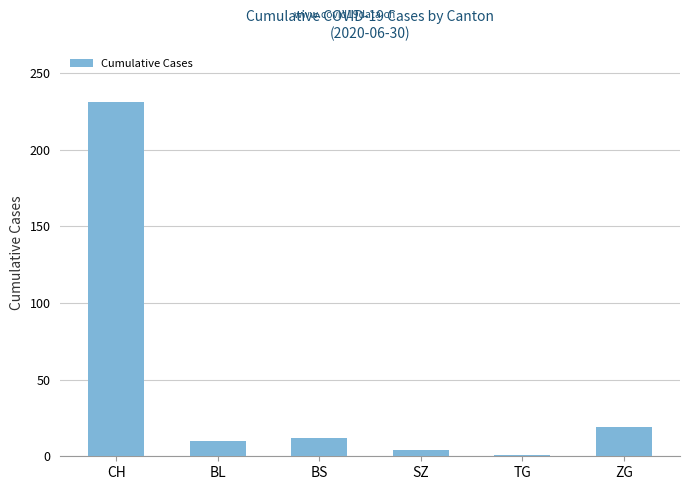

How many bars are there in total?

6